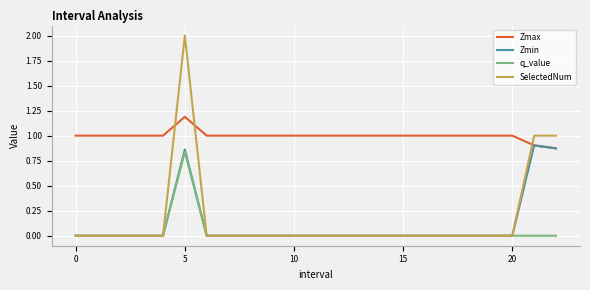

Which series has the widest spread of values?

SelectedNum